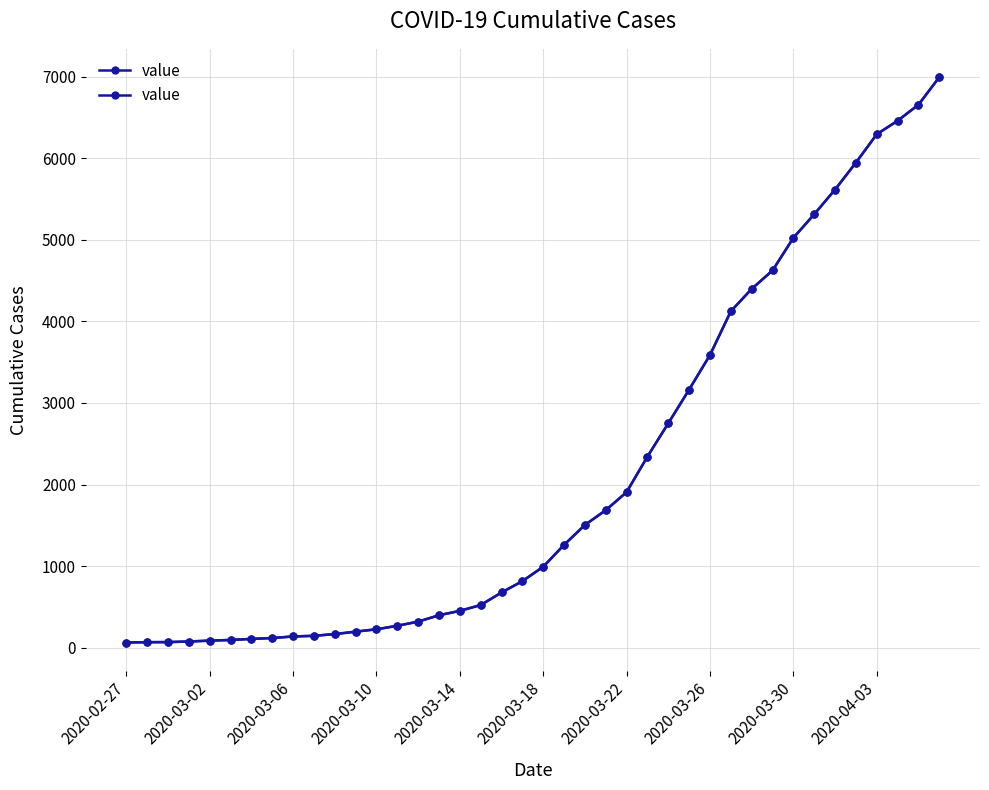

What is the difference between the values at 31 and 29?

500